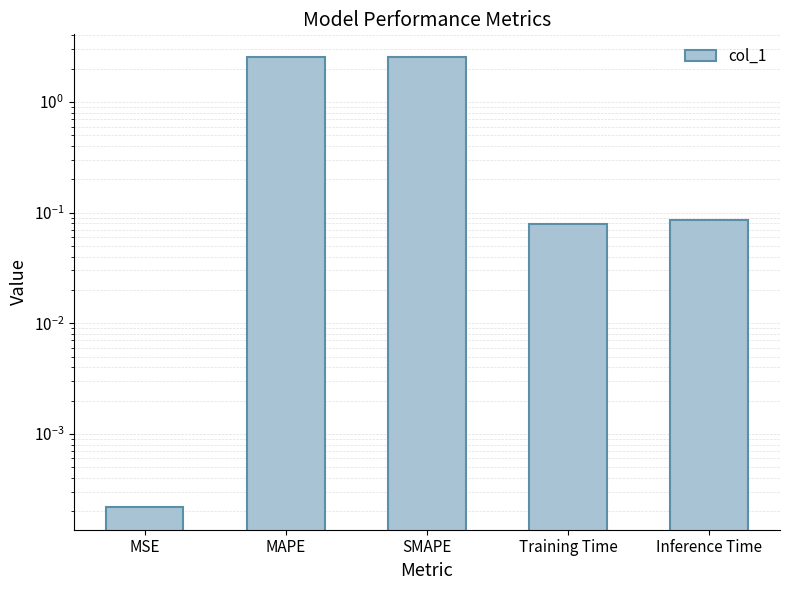

At which label is the value closest to 1?

Inference Time